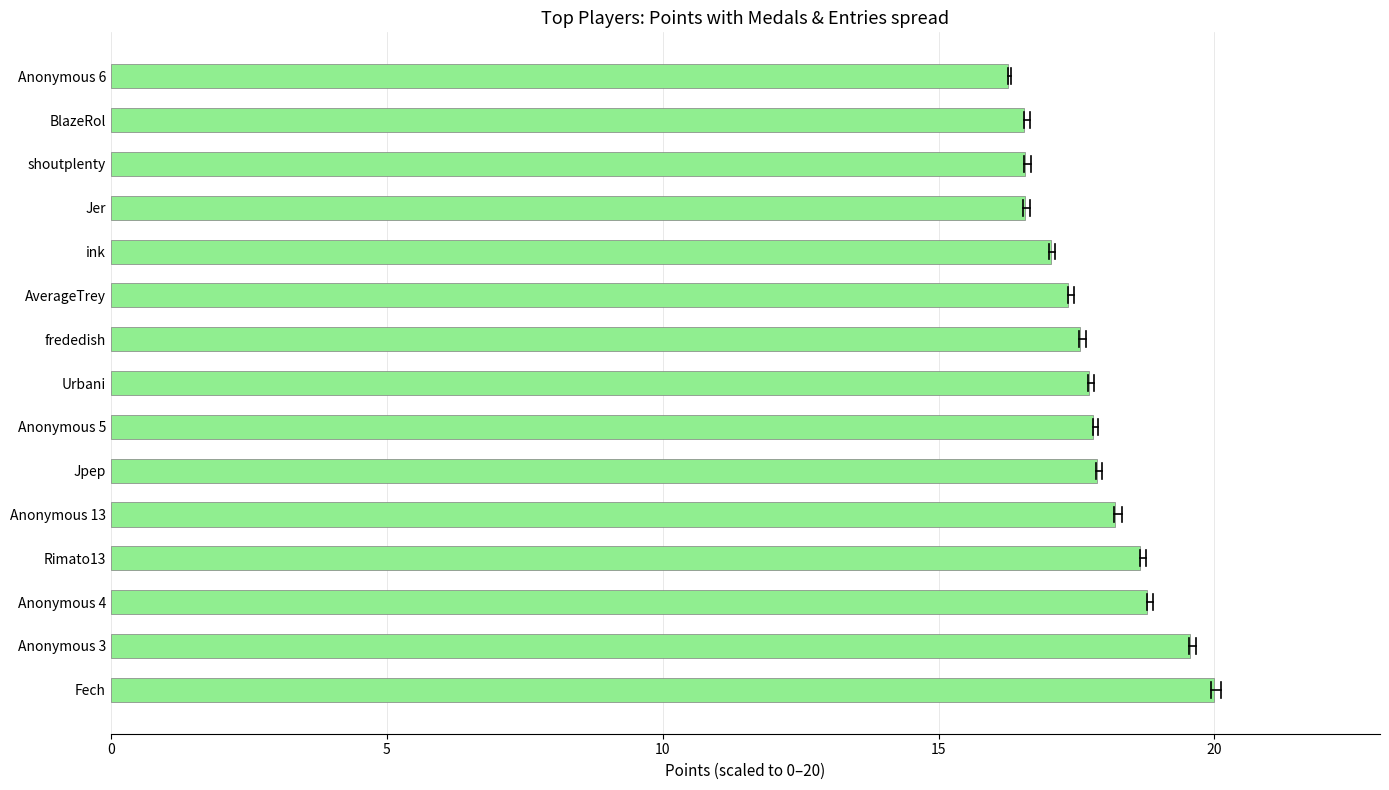

What is the approximate value at Fech?

20.0